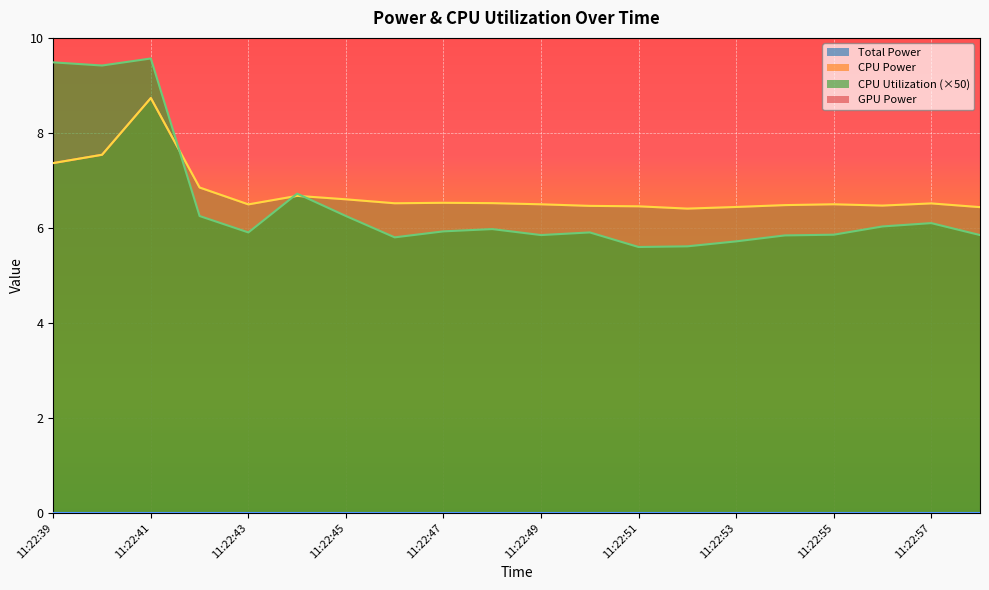

What is the difference between the maximum and minimum values in the CPU Utilization series?

4.0